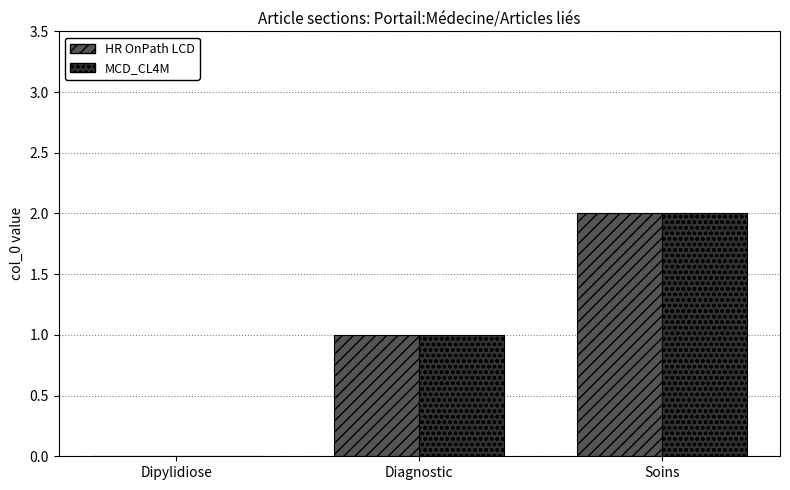

How many positive values does the MCD_CL4M series have?

2